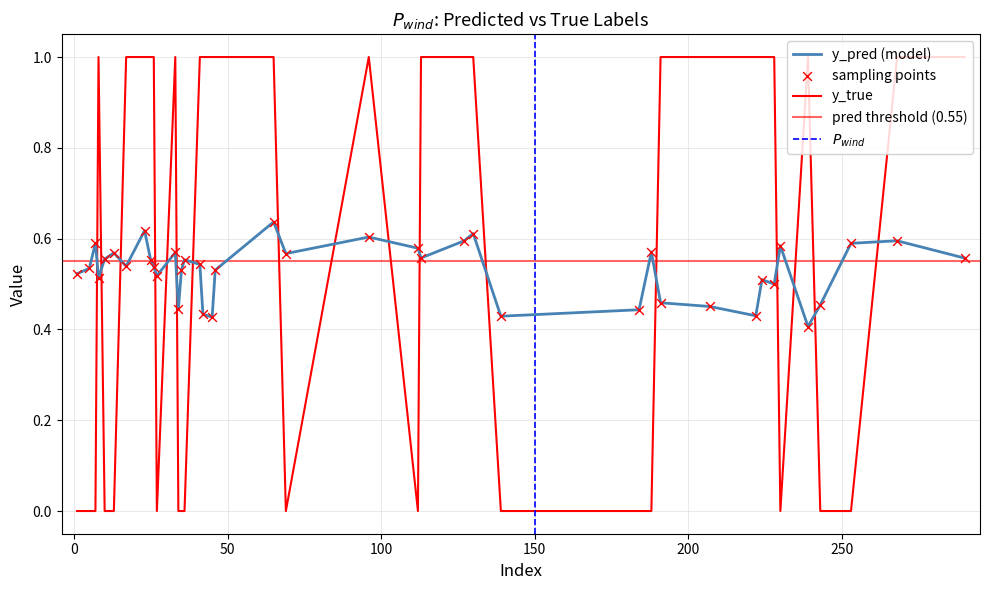

Which series has the widest spread of Y values?

y_true